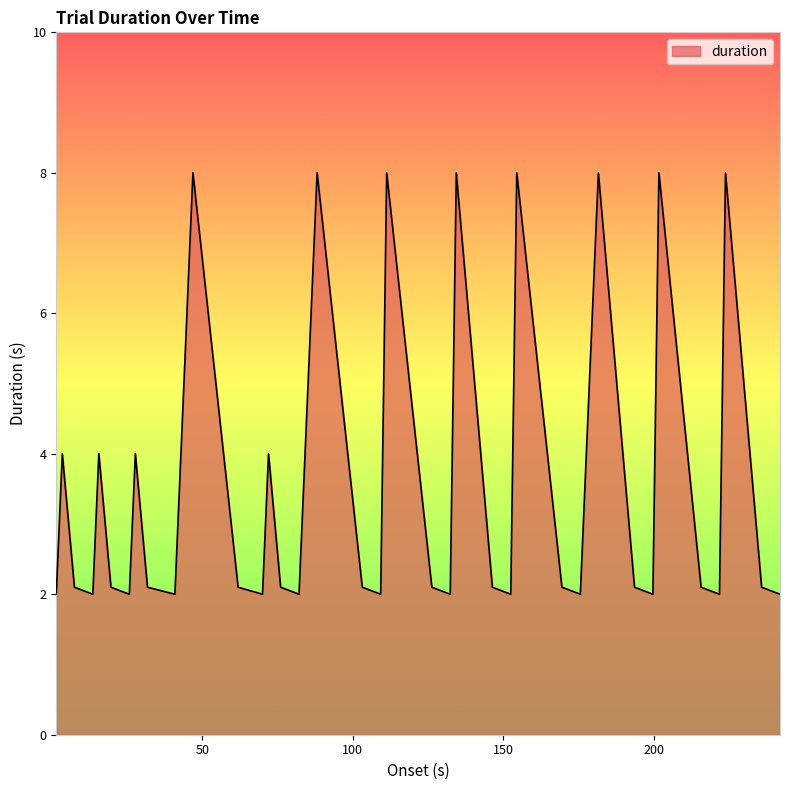

What is the difference between the maximum and minimum values?

6.0